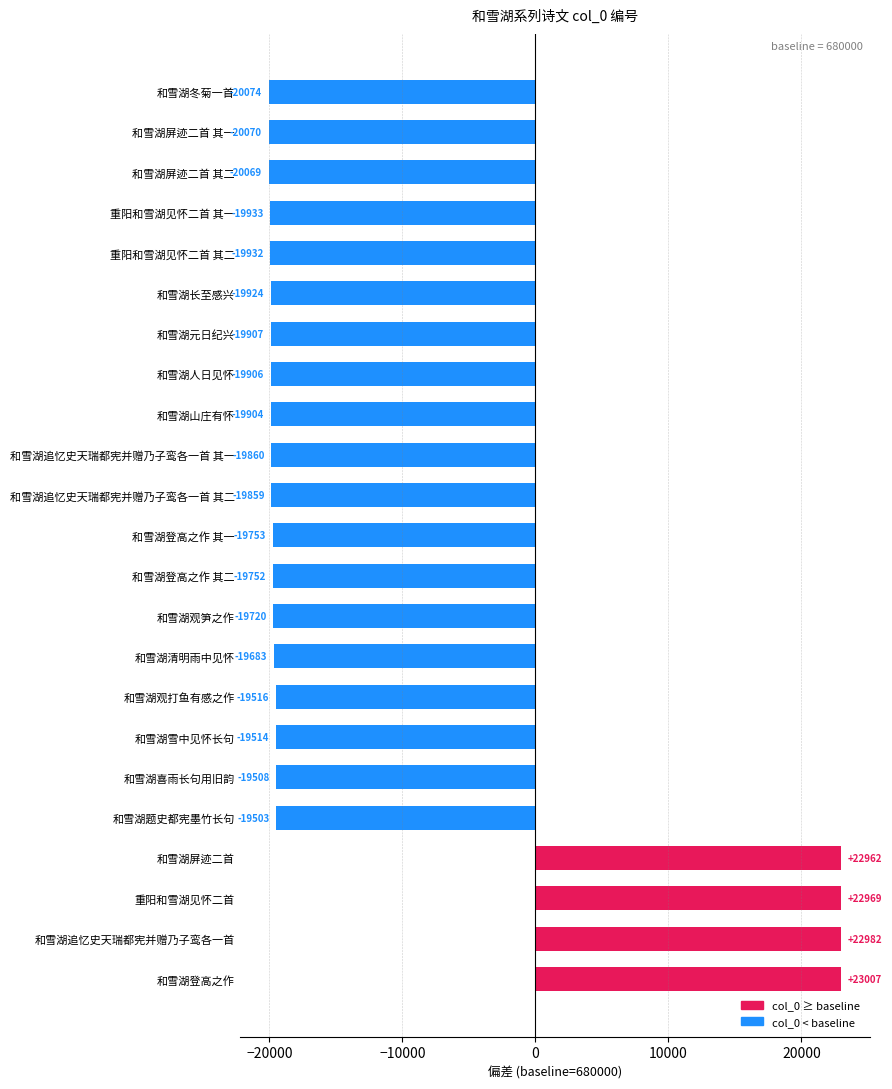

How many positive values are there?

4